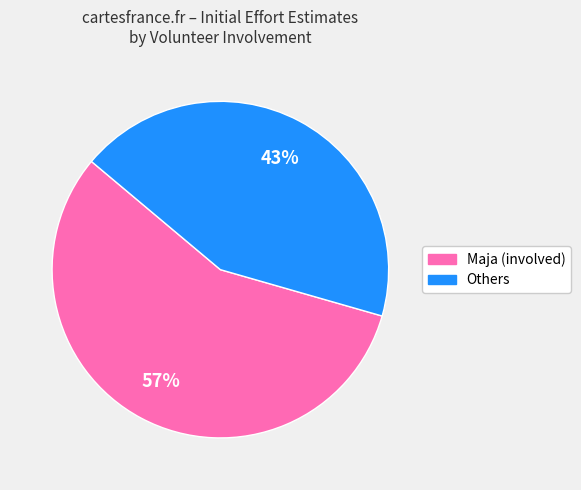

To the nearest percent, what is the average slice percentage?

50%